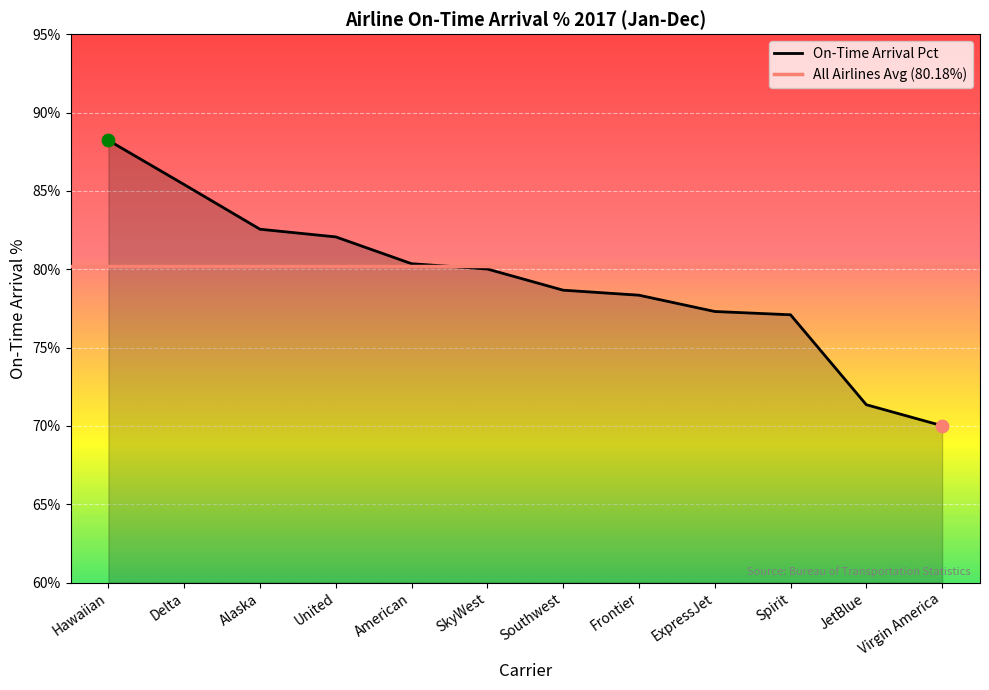

Between Alaska and Spirit, which is larger?

Alaska